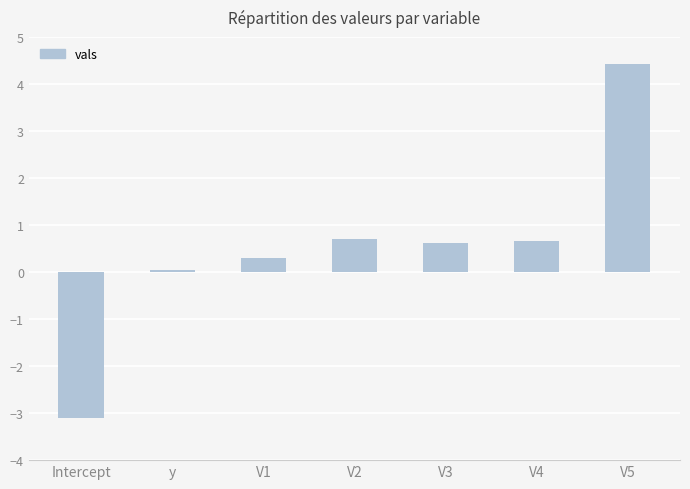

What is the change in value from Intercept to y?

+3.1